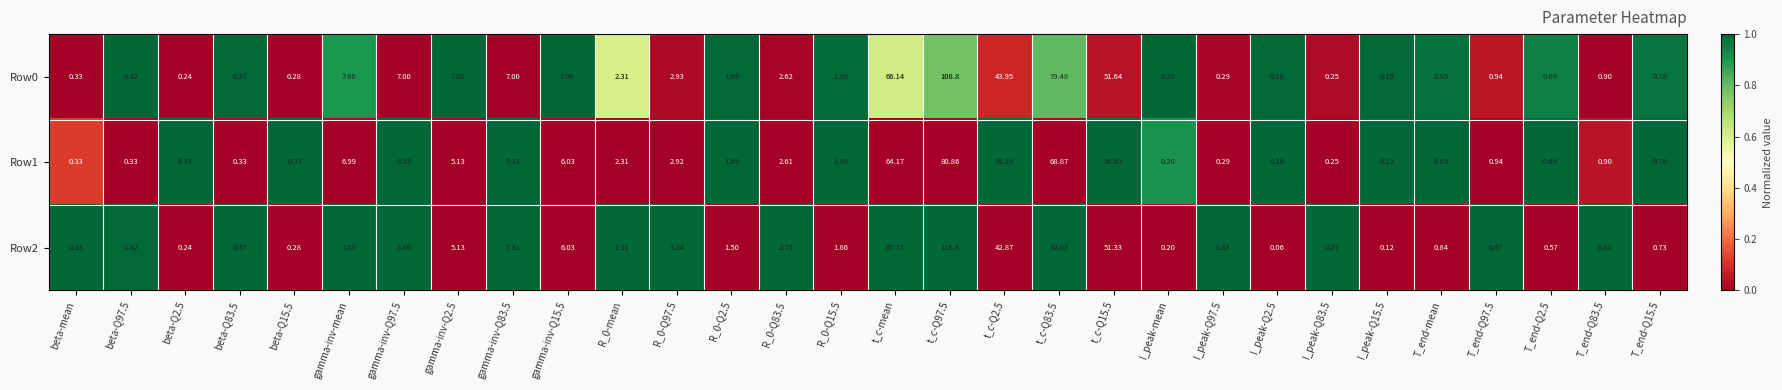

Which series changed the most between gamma-inv-Q2.5 and R_0-Q83.5?

Row0